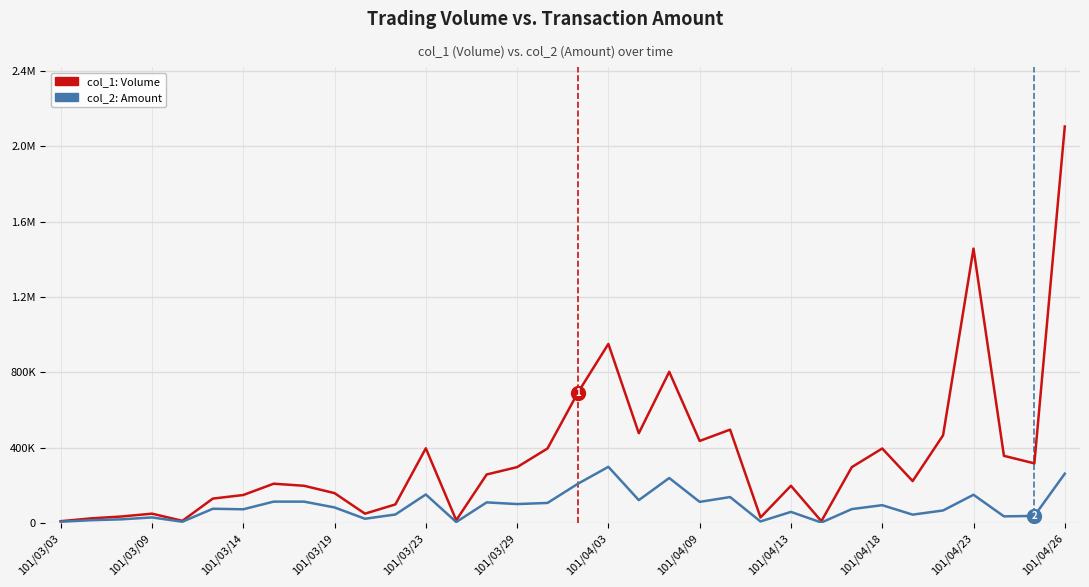

True or false: col_1: Volume has a value of 10000 at 101/03/03.

True